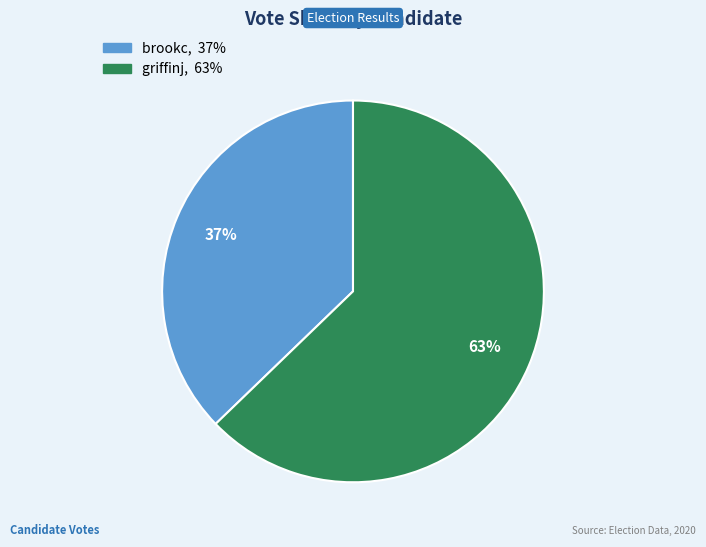

Count the number of slices in the pie.

2